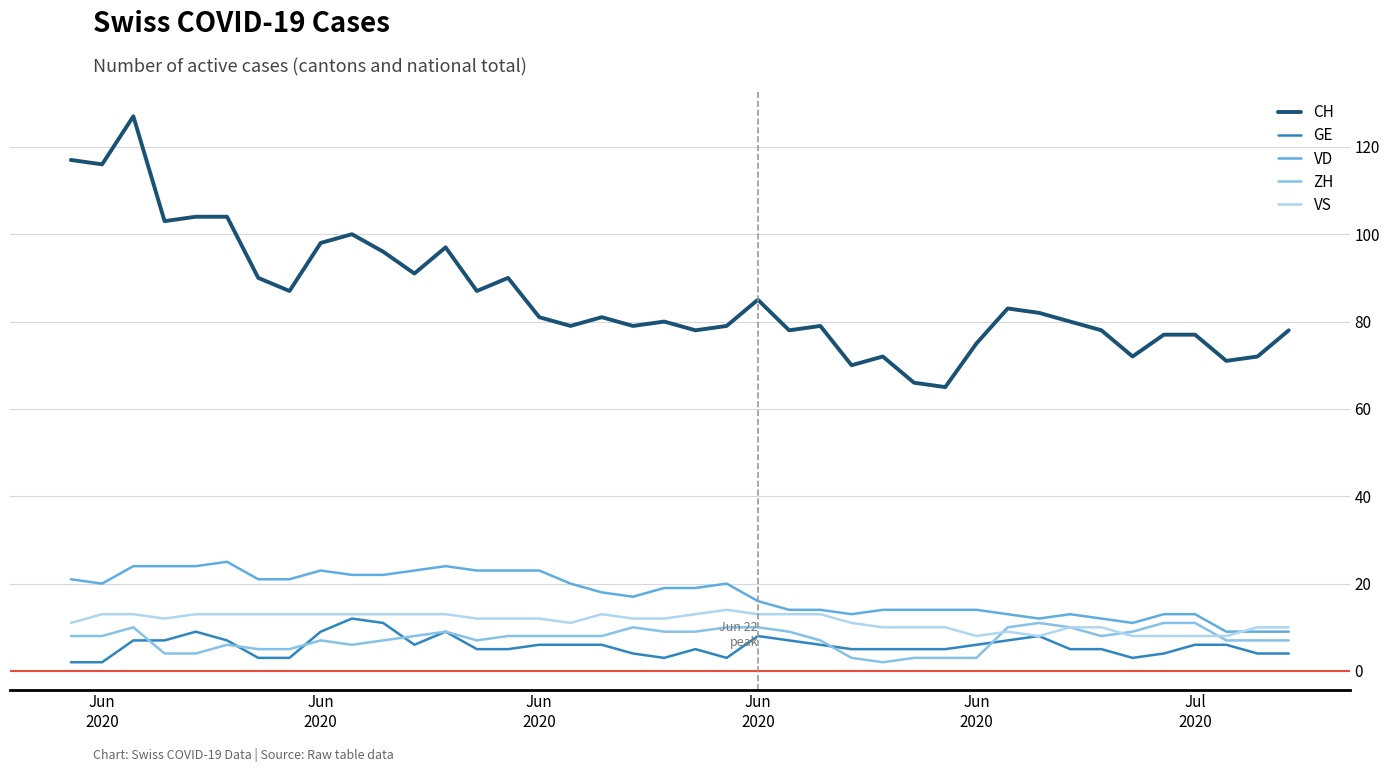

True or false: GE and VD cross at least once.

False